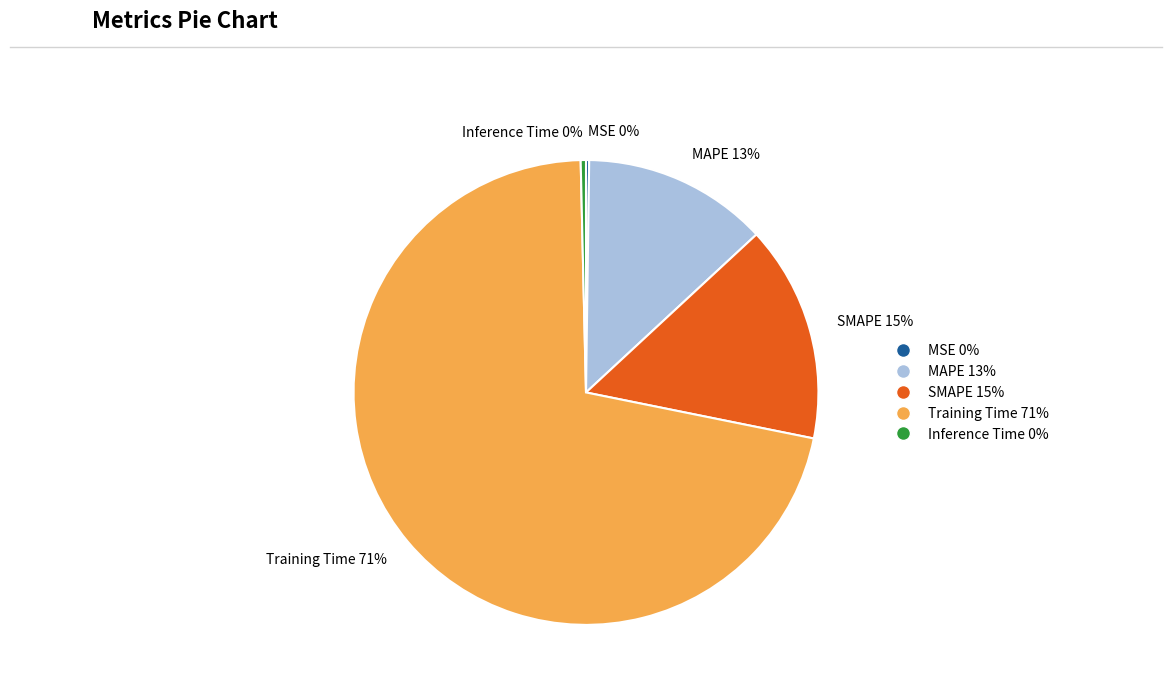

Which category has the biggest portion of the pie?

Training Time